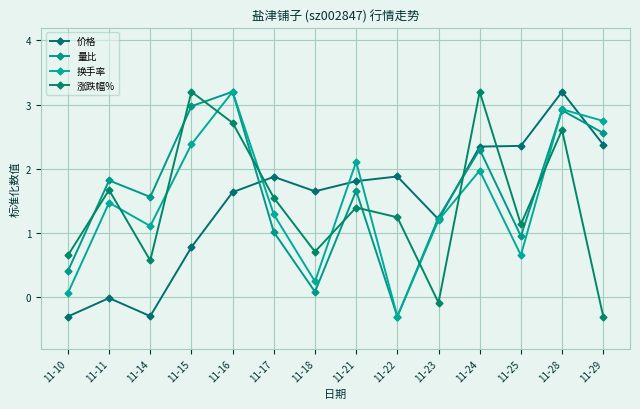

What is the approximate value of 量比 at 11-11?

1.8